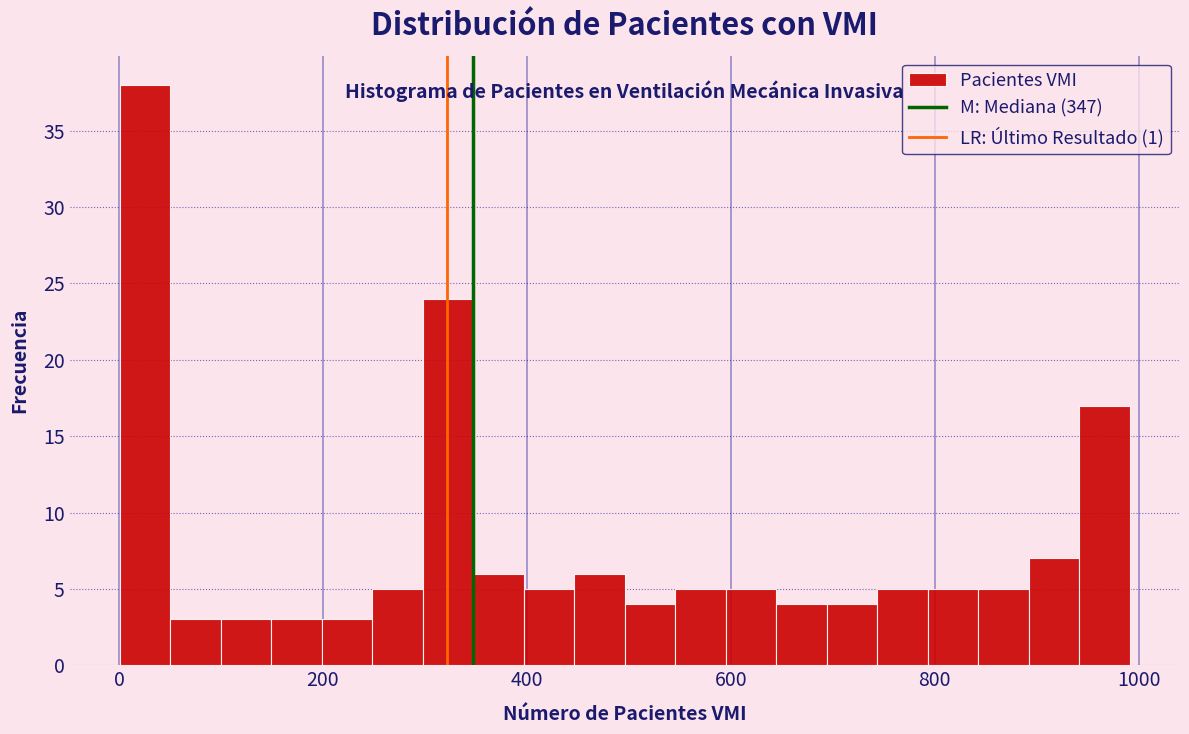

Around what value on the x-axis is the tallest bar? Give the approximate position of its centre, as read against the axis.

20